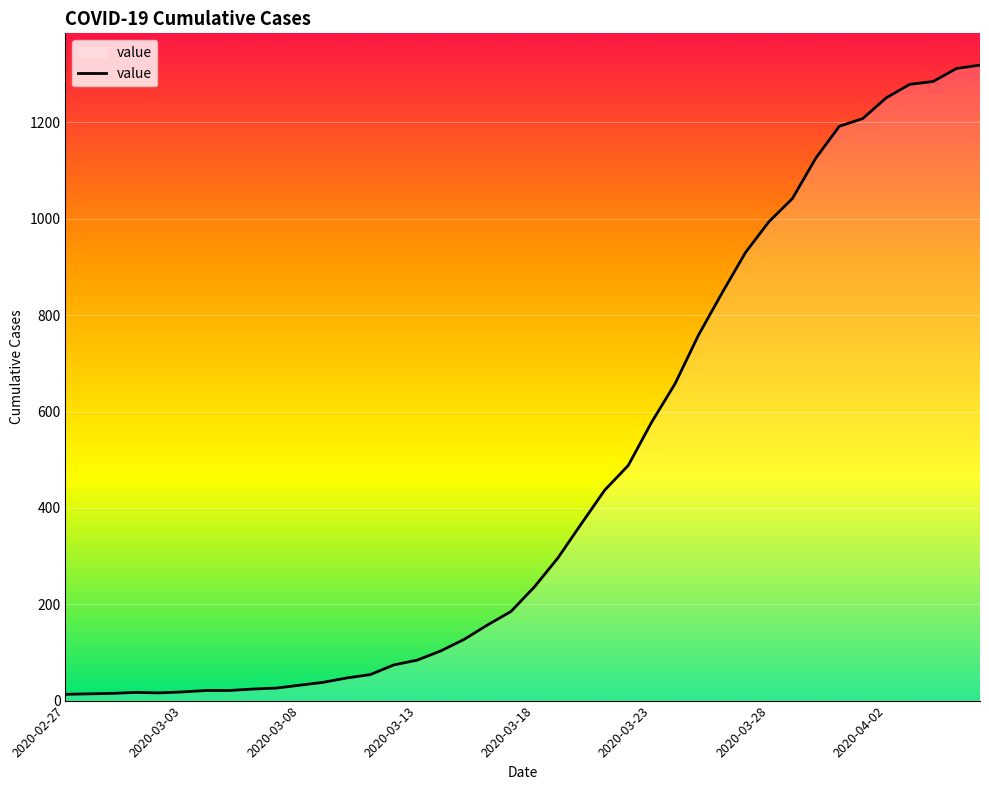

What is the greatest value displayed?

1319